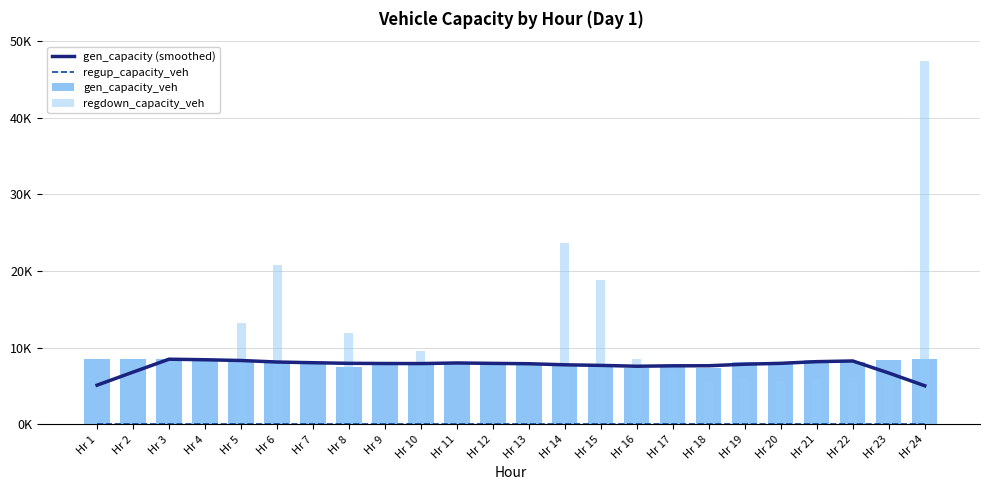

True or false: gen_capacity_veh has a value of 8514.0 at Hr 2.

True